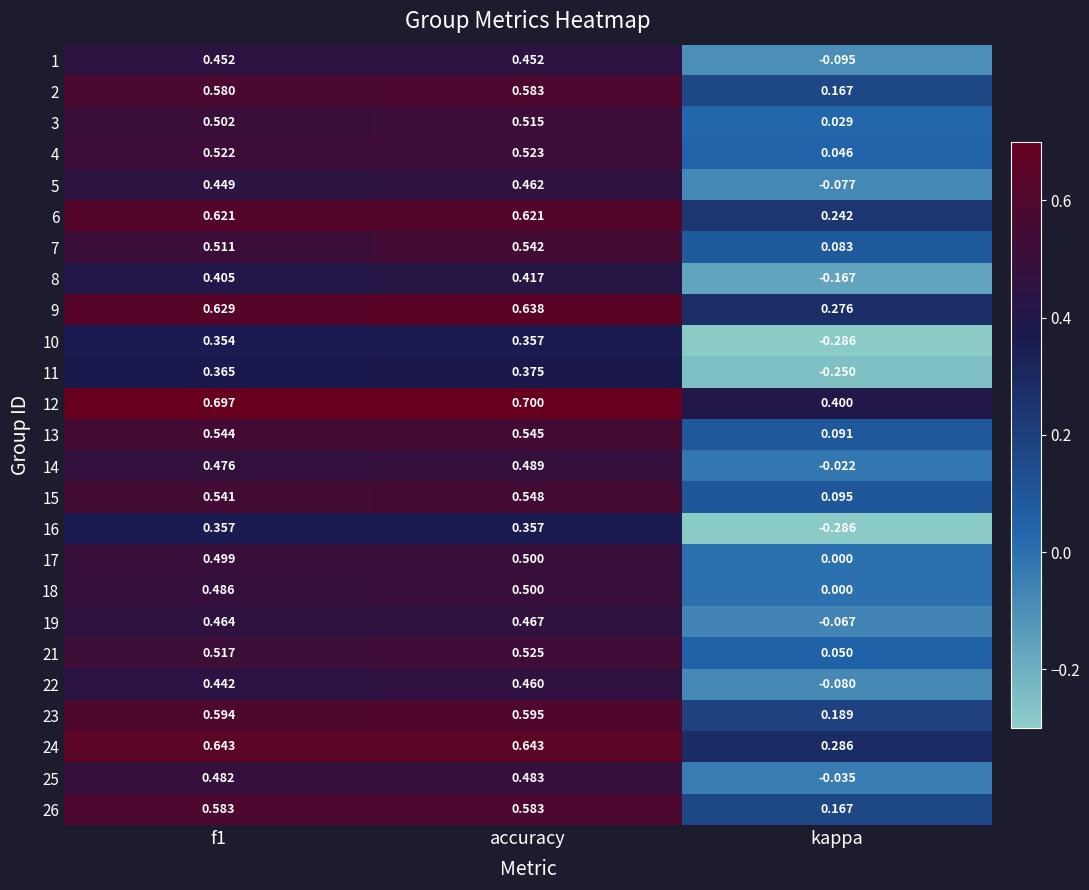

At which category is the sum across all series the highest?

accuracy